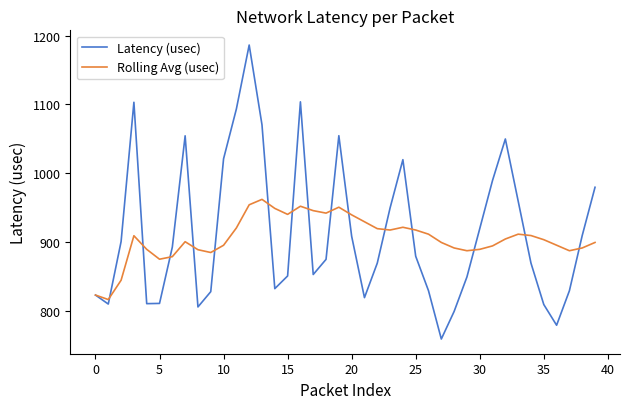

Rank the series by their maximum value, from highest to lowest.

Latency (usec), Rolling Avg (usec)